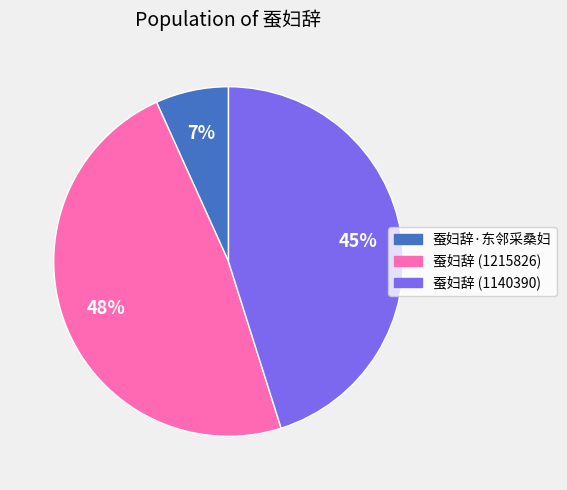

Do 蚕妇辞·东邻采桑妇 and 蚕妇辞 (1215826) together represent more than half of the pie?

Yes